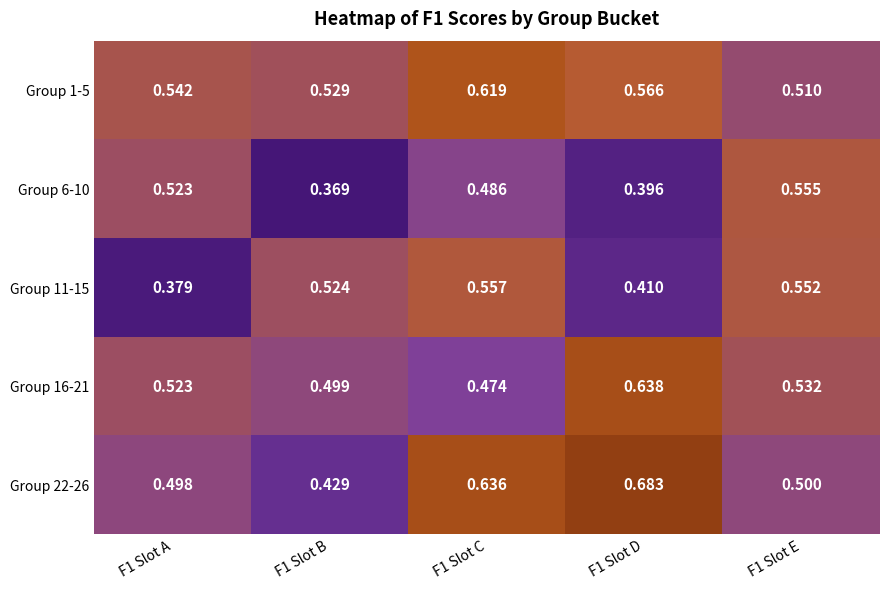

True or false: Group 22-26 has a value of 0.6 at F1 Slot C.

True